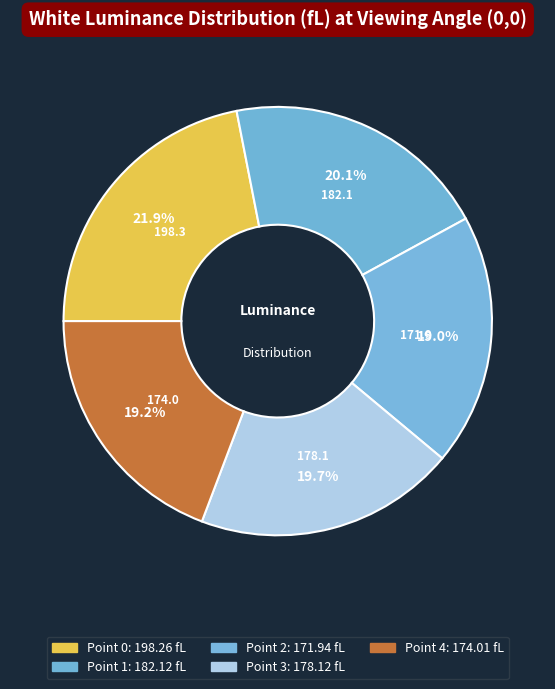

Is the sum of Point 1 and Point 3 greater than half?

No